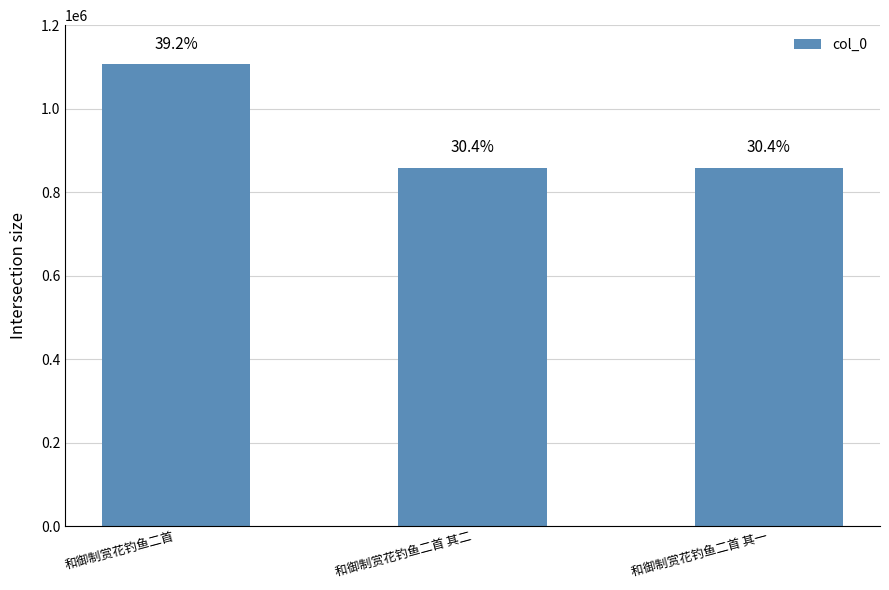

List the labels in order of value, largest first.

和御制赏花钓鱼二首, 和御制赏花钓鱼二首 其一, 和御制赏花钓鱼二首 其二